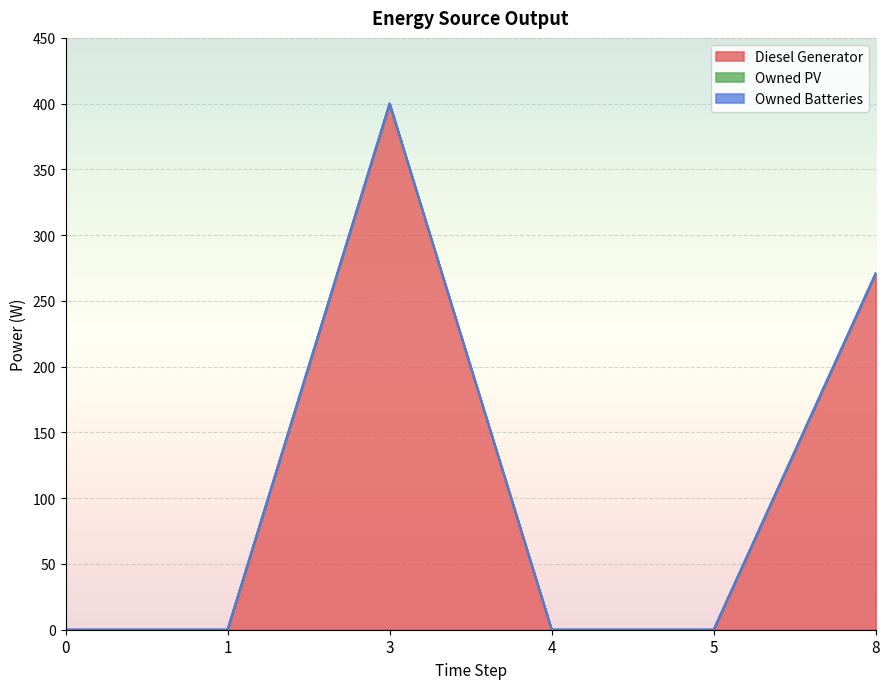

Where is Diesel Generator nearest to the value 200?

8